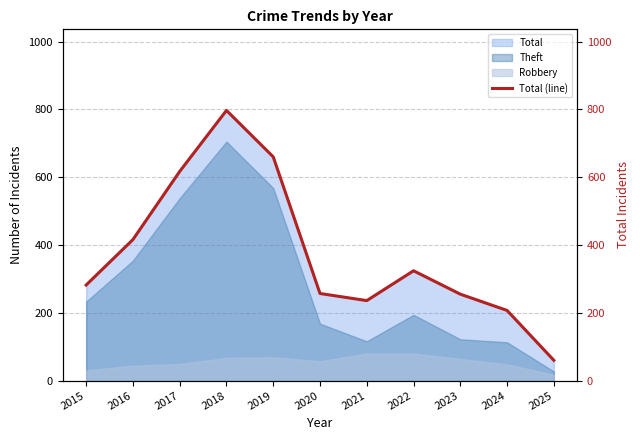

What is the sum of all values?

4111